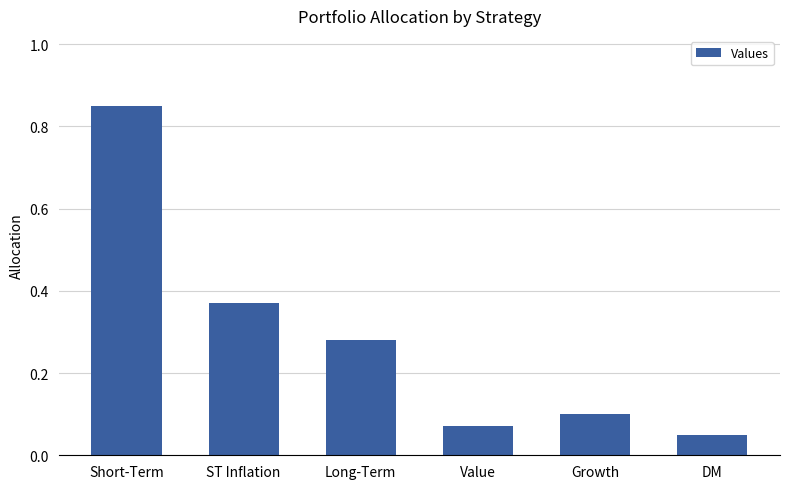

True or false: the data shows 0.0 at Growth.

False